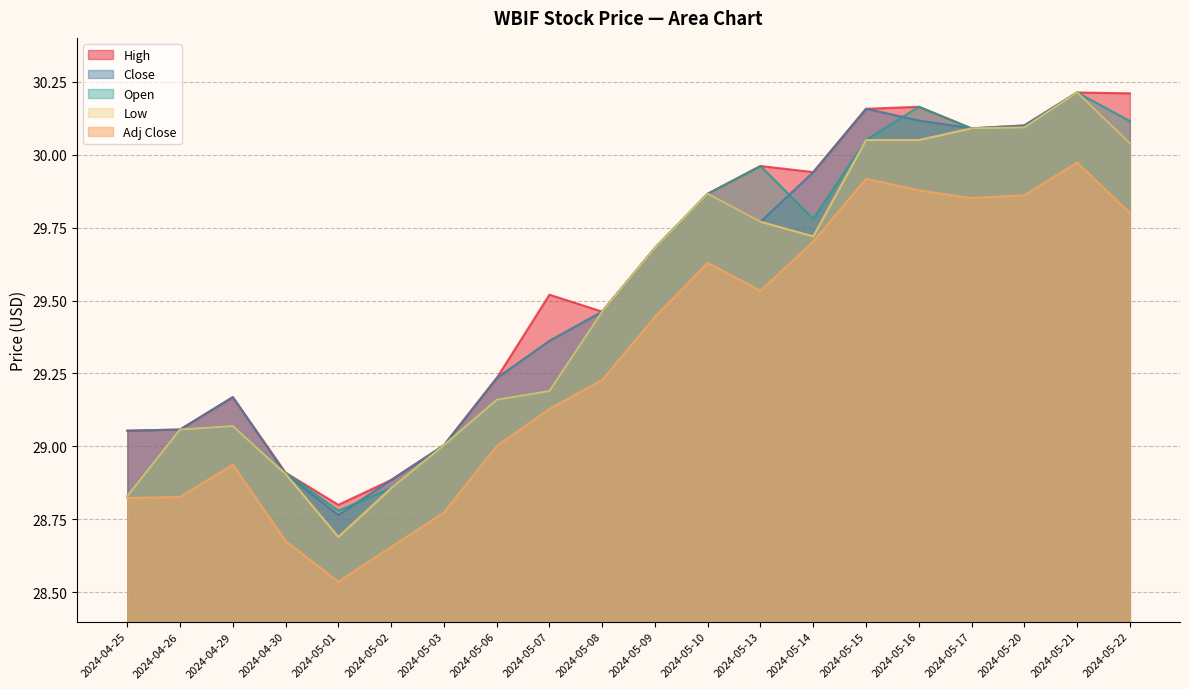

How many data points in Close are above 29?

17